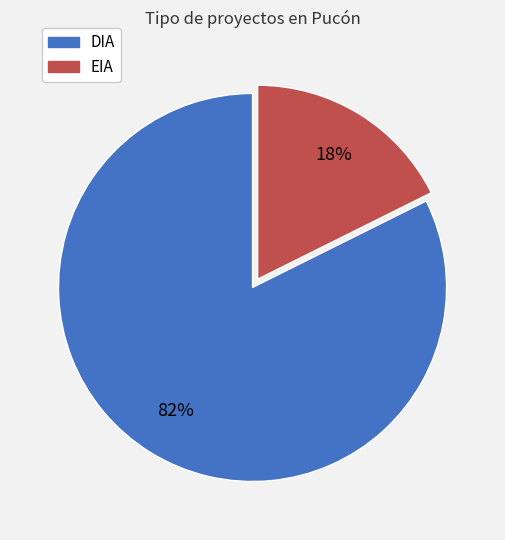

Is the sum of DIA and EIA greater than half?

Yes